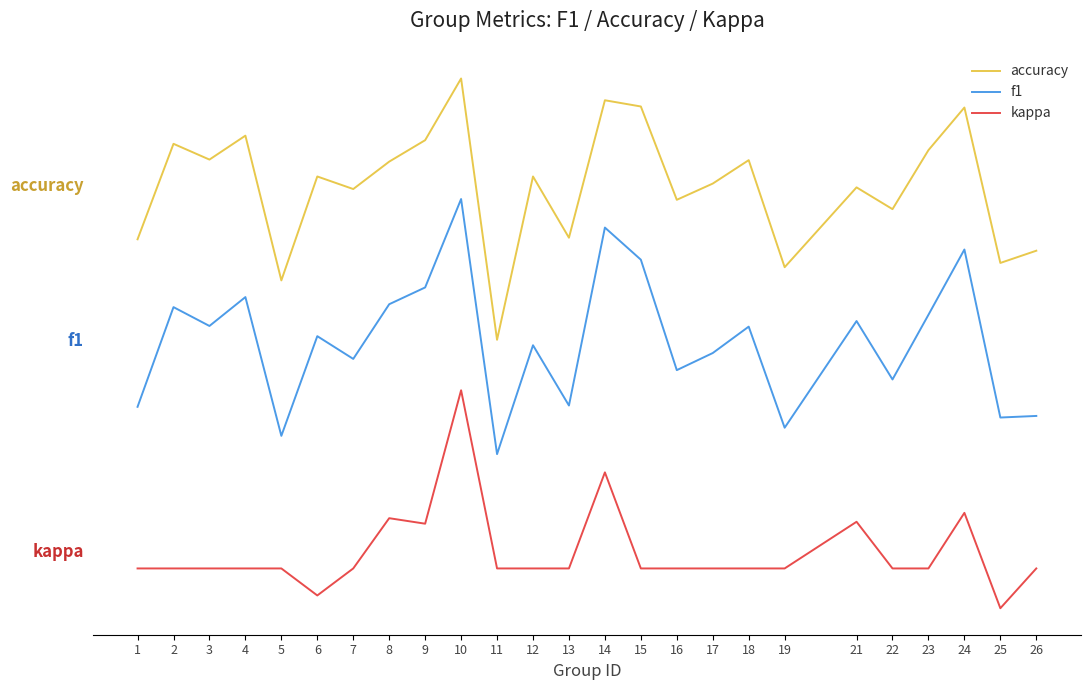

What are all the series names shown in the legend?

accuracy, f1, kappa